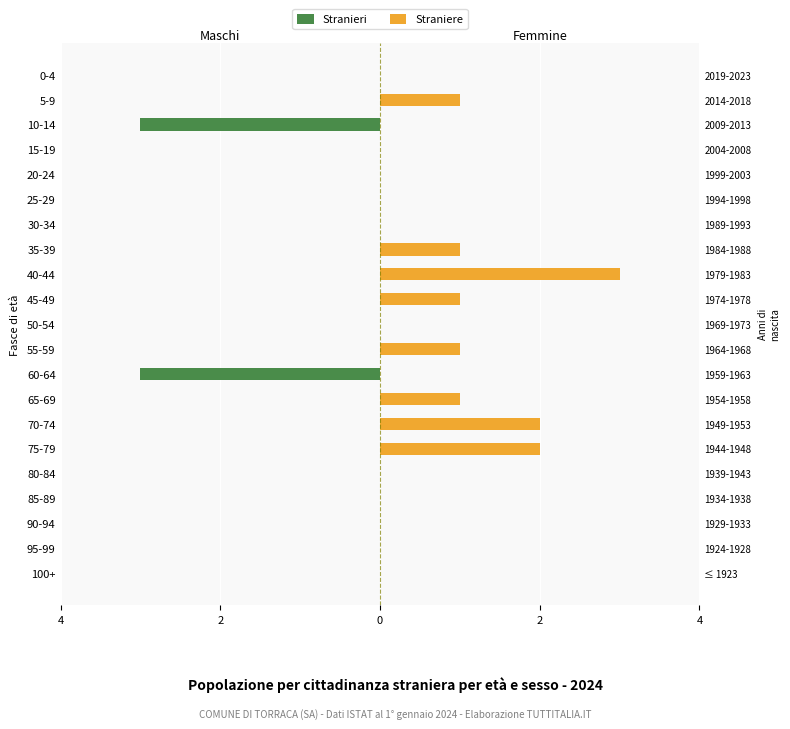

How many data points in Stranieri are less than 0?

2